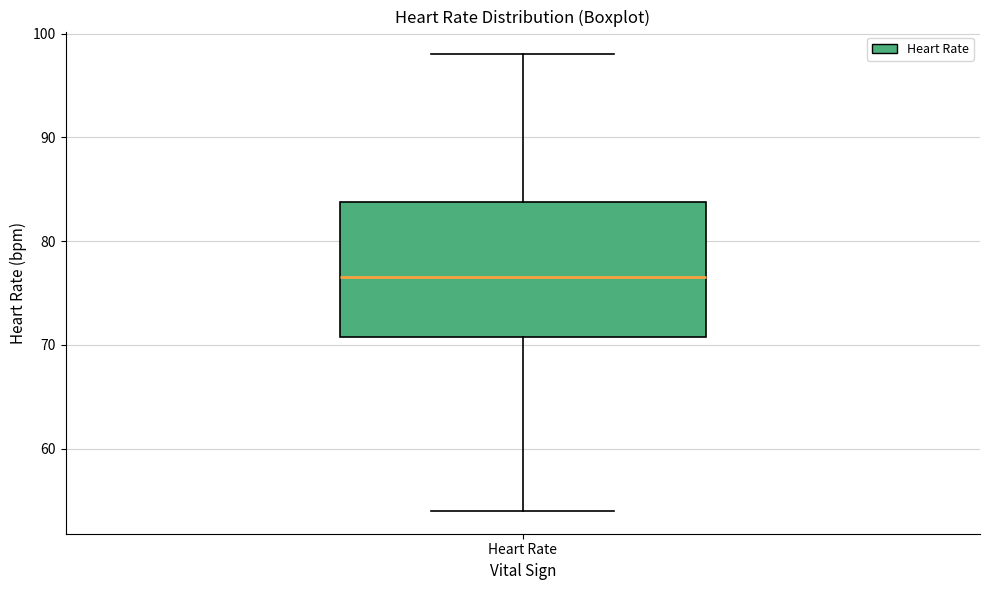

Transcribe this box plot: give where the median line is, the range the box spans, and where the two whiskers end, as read against the y-axis. The values are not printed on the chart, so give them approximately, as read against the axis.

median 77, box 71 to 84, whiskers 54 to 98